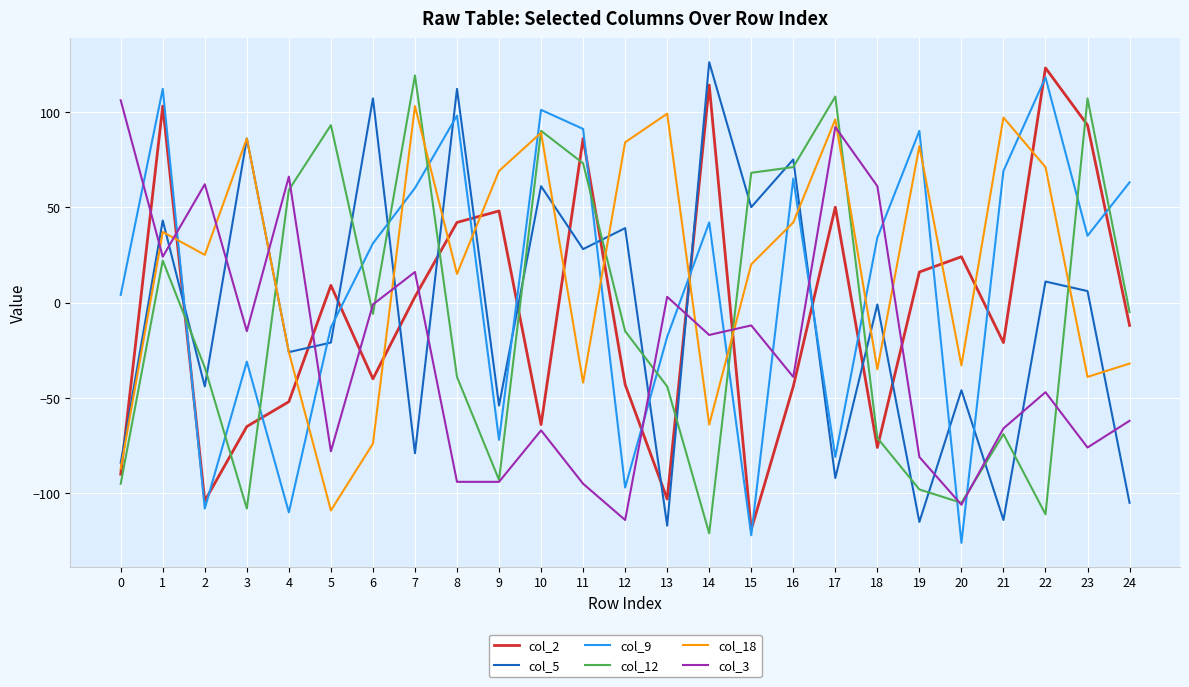

How many lines are shown in the chart?

6